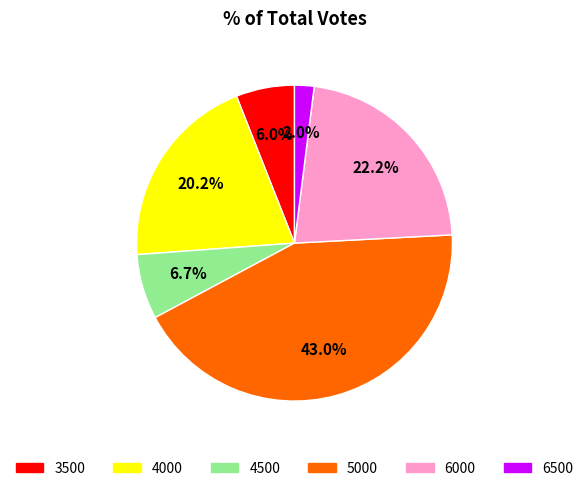

Is there a majority slice in this chart?

No